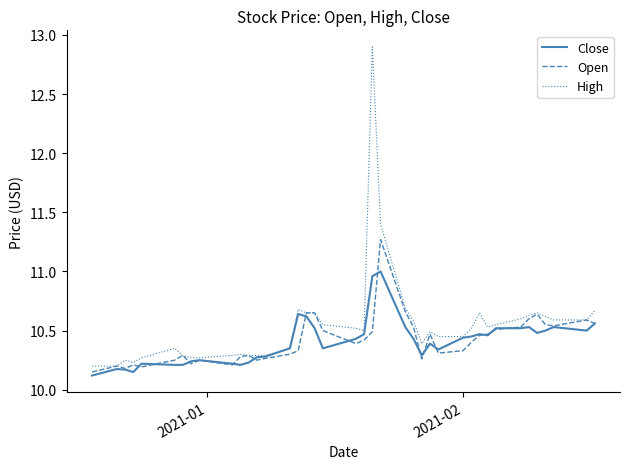

What is the sum of all Open values?

416.6